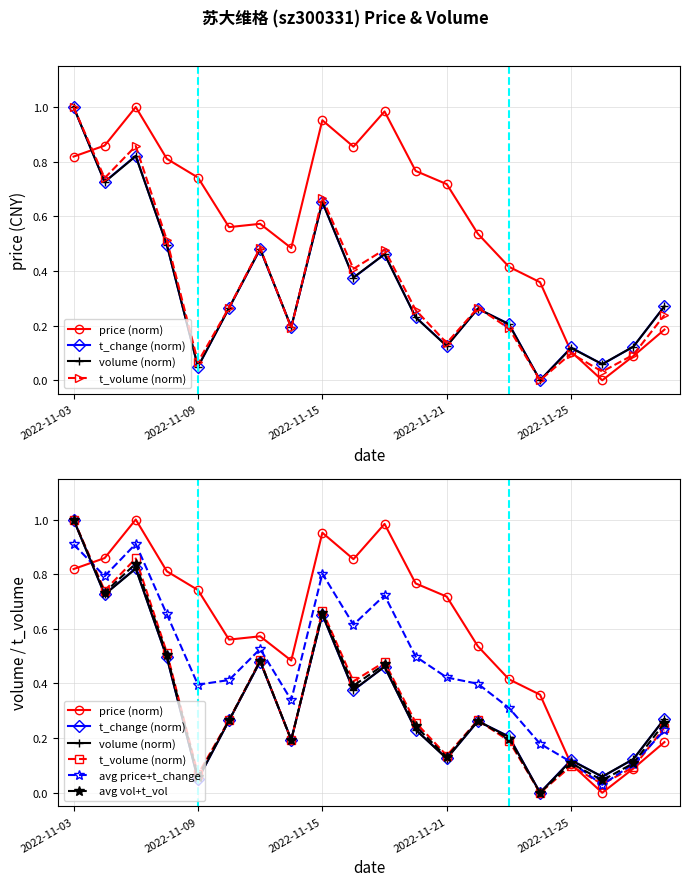

What is the sum of the avg vol+t_vol values at 14 and 19?

0.5